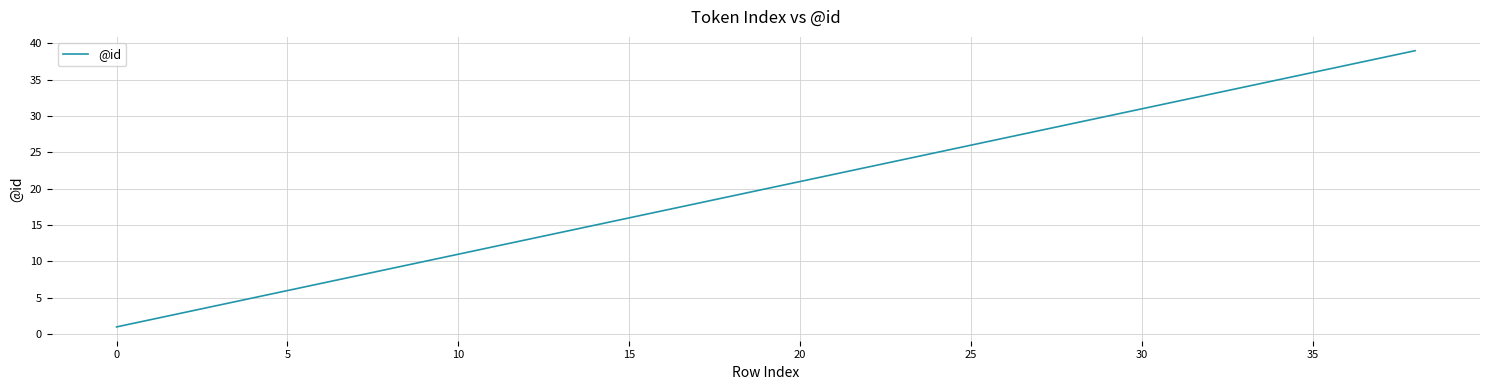

What is the greatest value displayed?

39